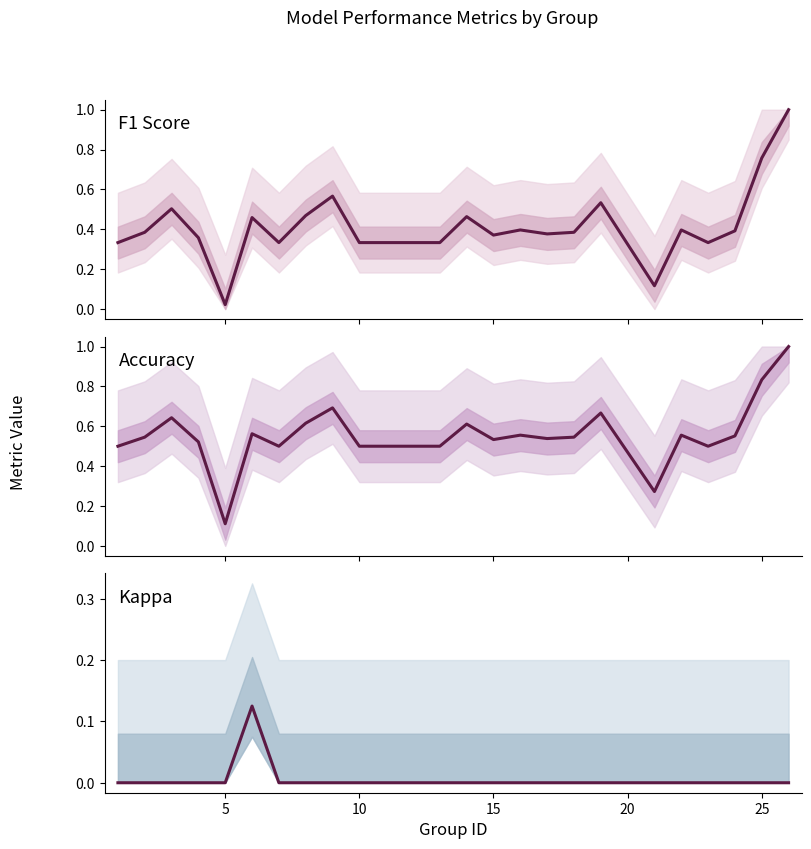

True or false: accuracy and kappa cross at least once.

False